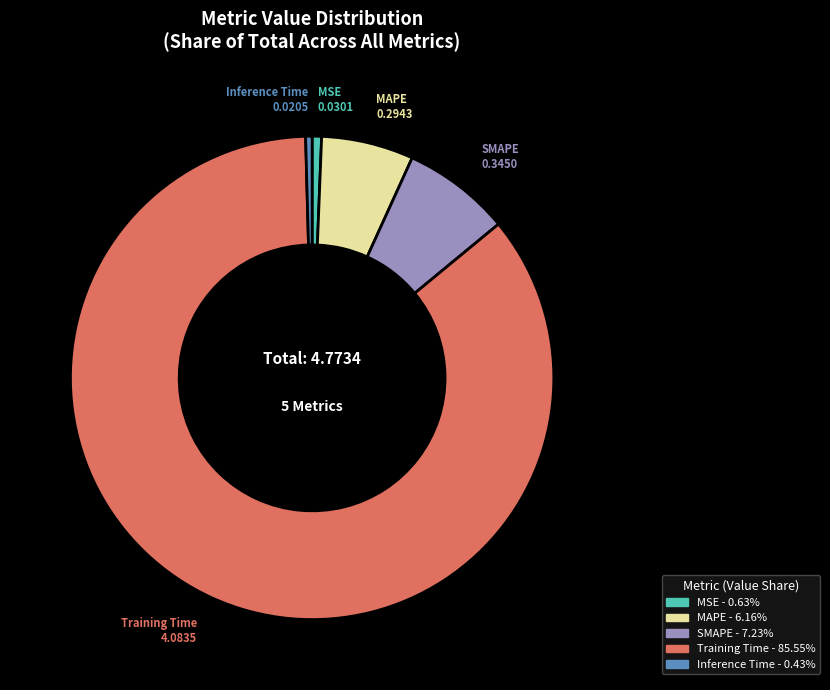

Count the number of slices in the pie.

5